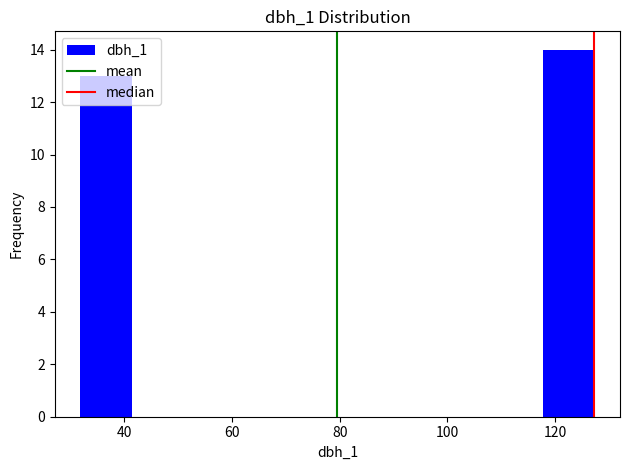

Which range on the x-axis has the tallest bar?

118 to 128